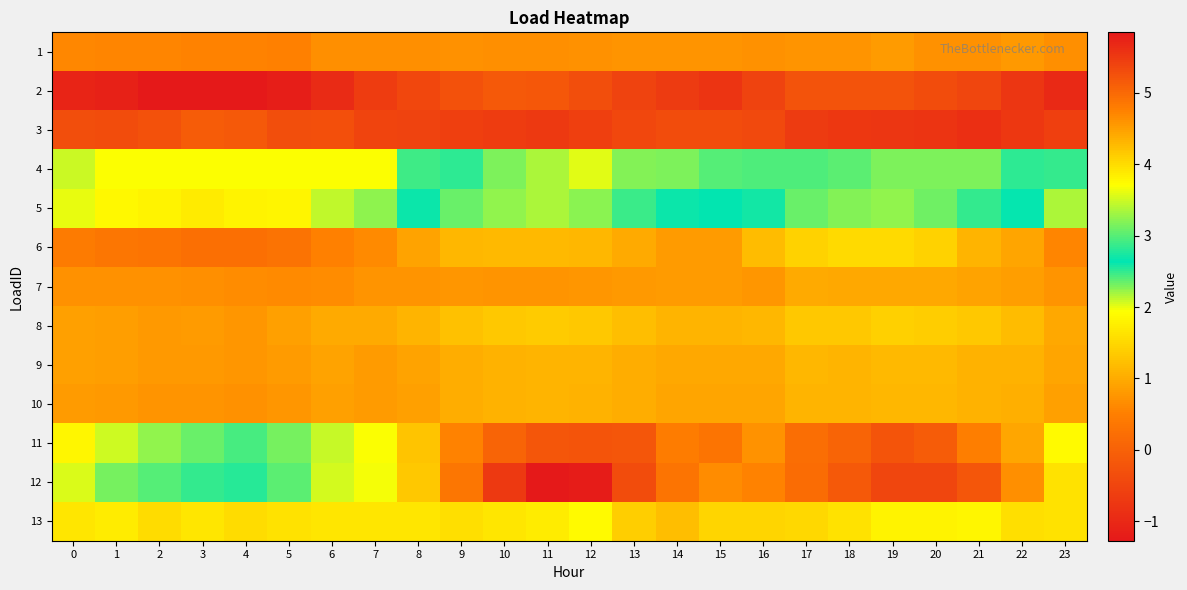

What is the spread (max minus min) of values at 3?

5.2